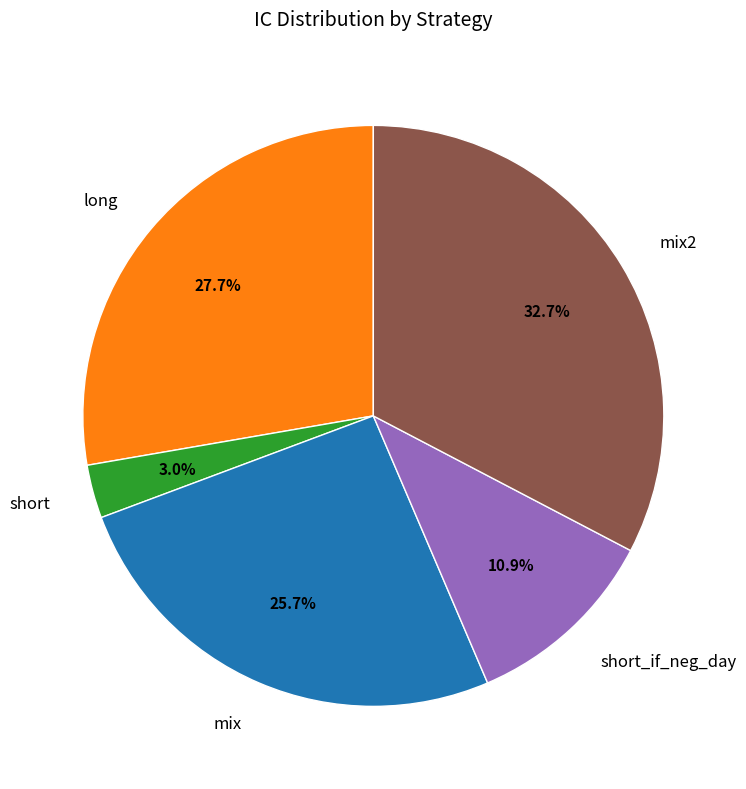

To the nearest percent, what is the difference between the largest and smallest slice percentages?

30%